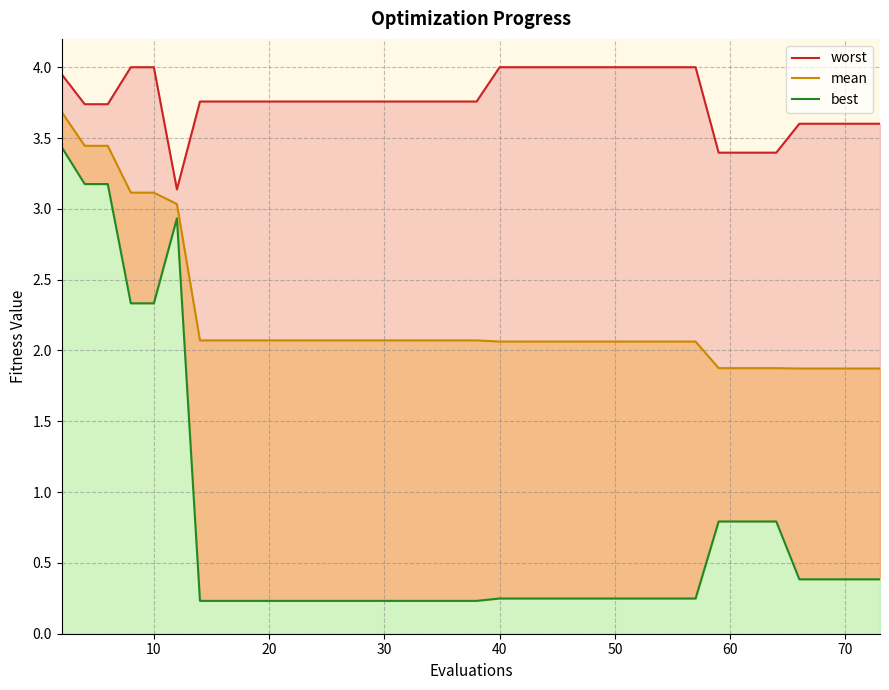

At which category does best reach its first local peak?

12